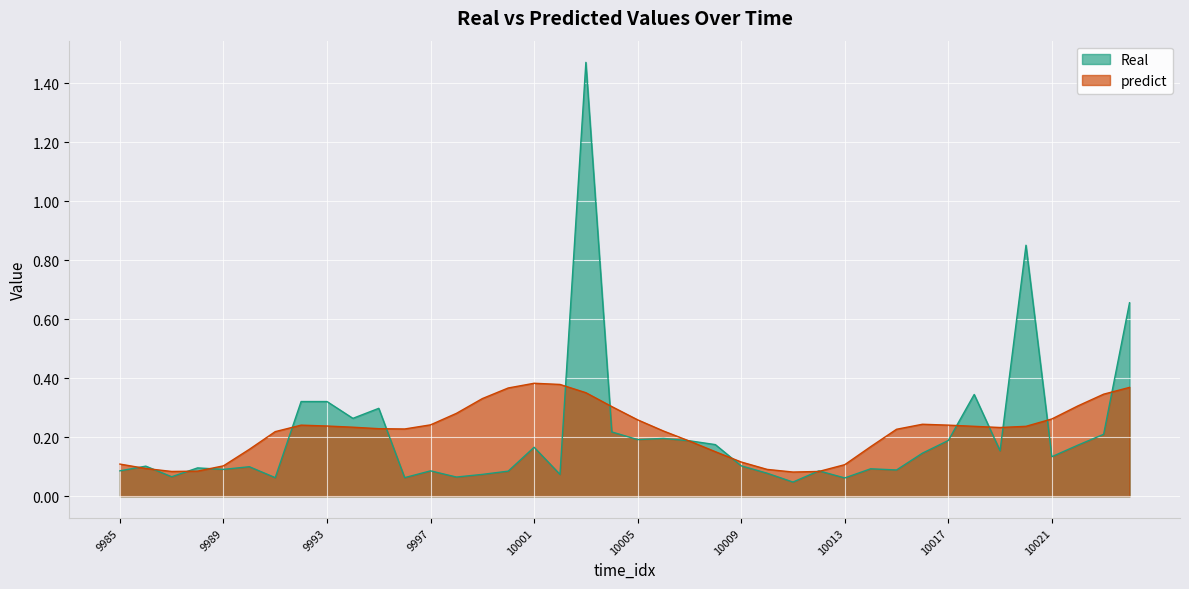

Rank the series at 10016 from highest to lowest value.

predict, Real